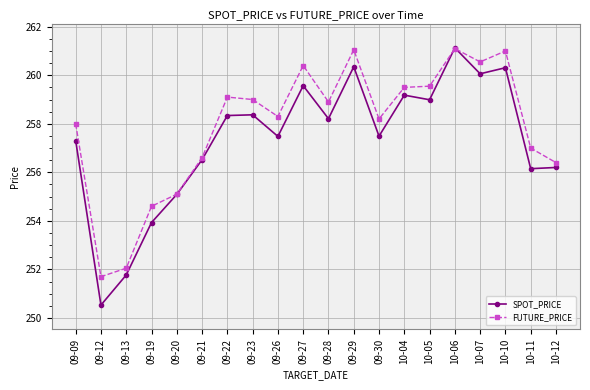

What is the spread (max minus min) of values at 10-07?

0.5